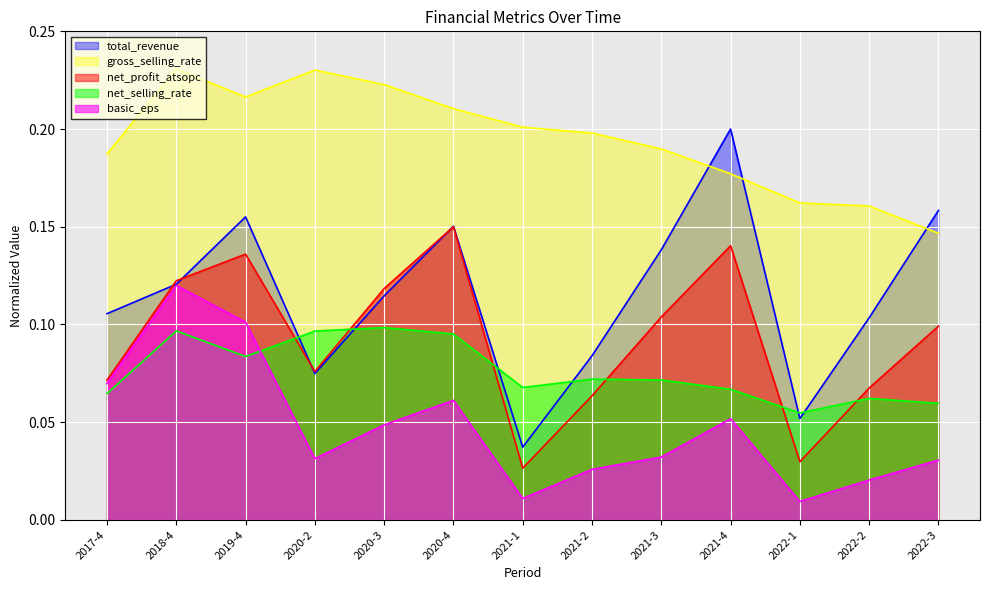

At which category does net_profit_atsopc reach its first local valley?

2020-2